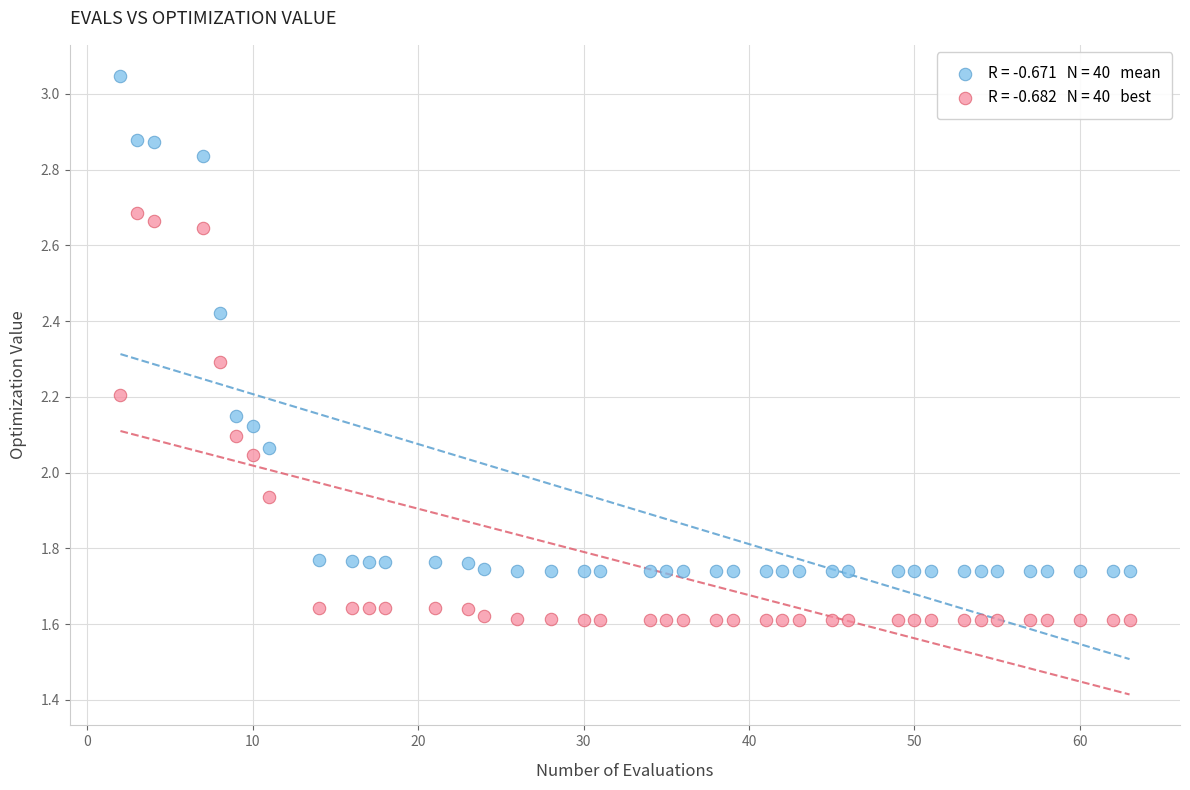

Across all data points, what is the range of X values (max minus min)?

61.0